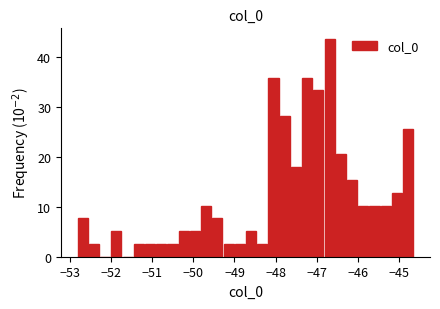

Read against the x-axis, roughly where is the centre of the tallest bar?

-46.7